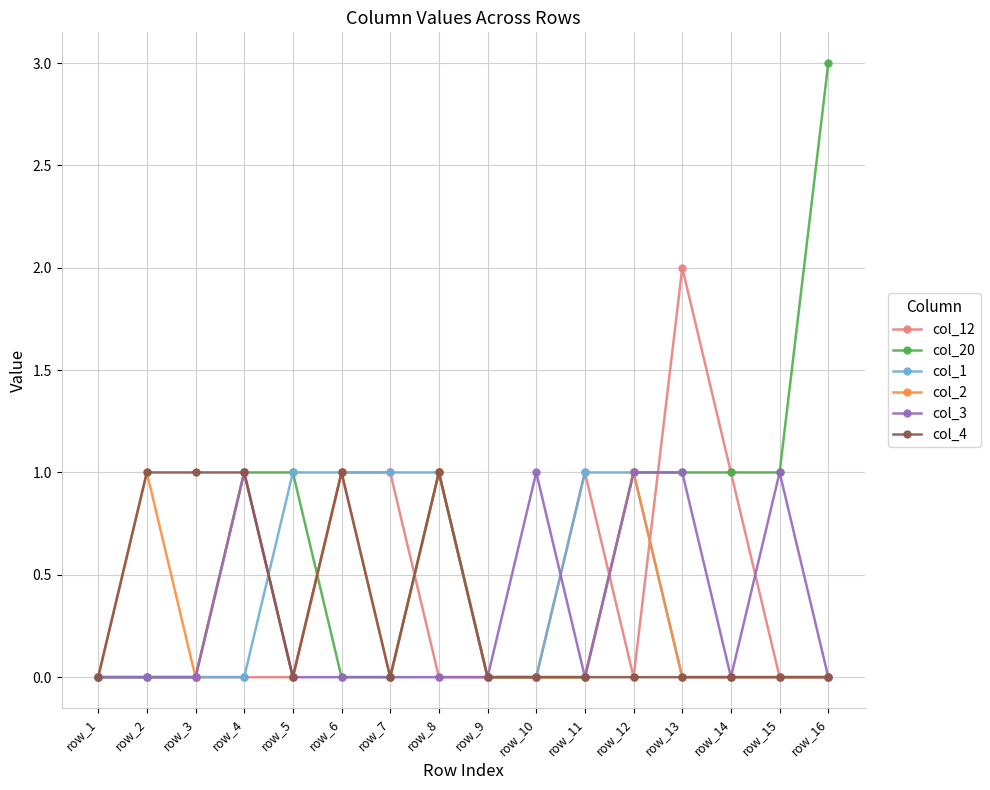

What is the spread (max minus min) of values at row_6?

1